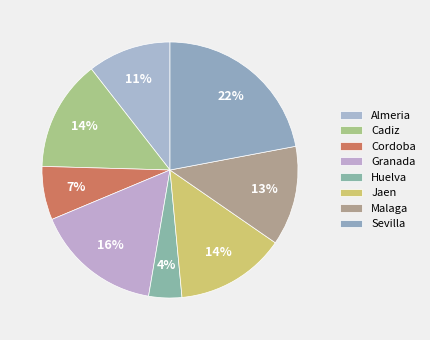

How many slices are in this pie chart?

8